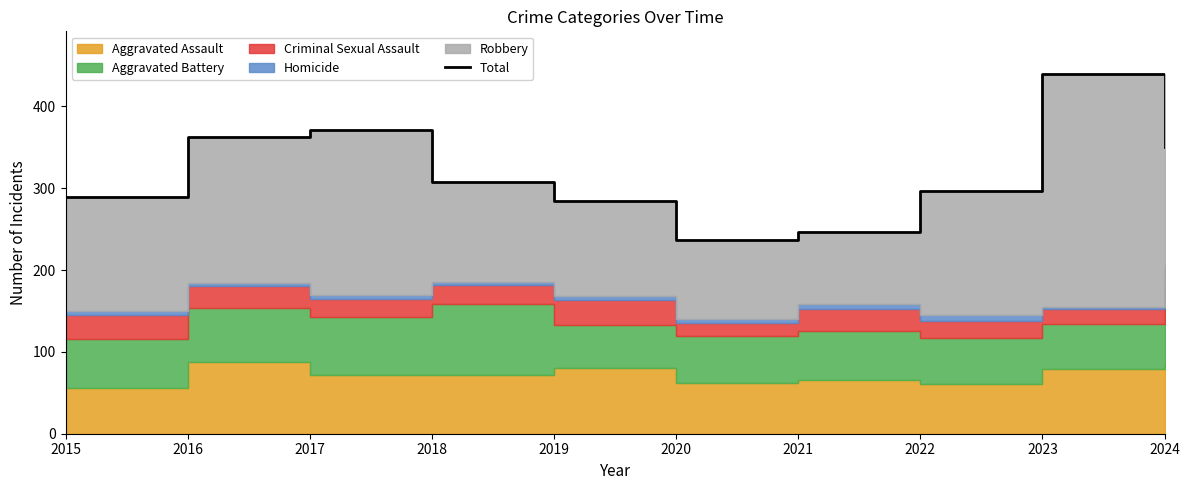

Where is the first local minimum?

2020